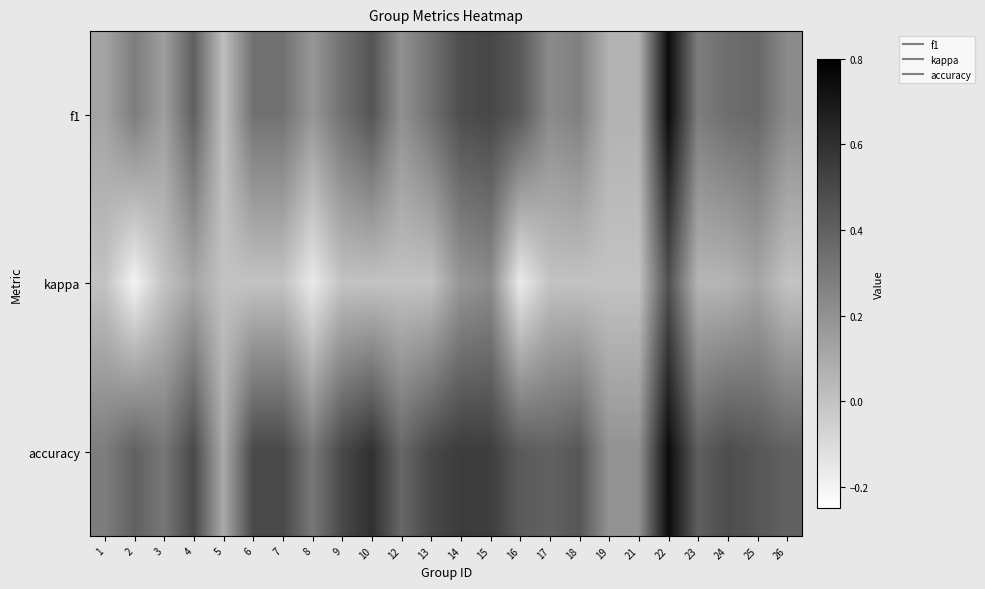

Which series has the largest total across all categories?

accuracy